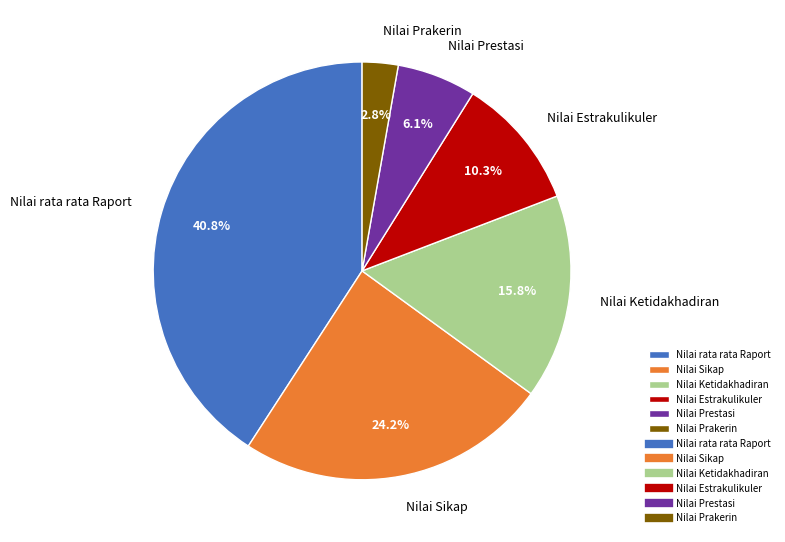

How many slices are in this pie chart?

6